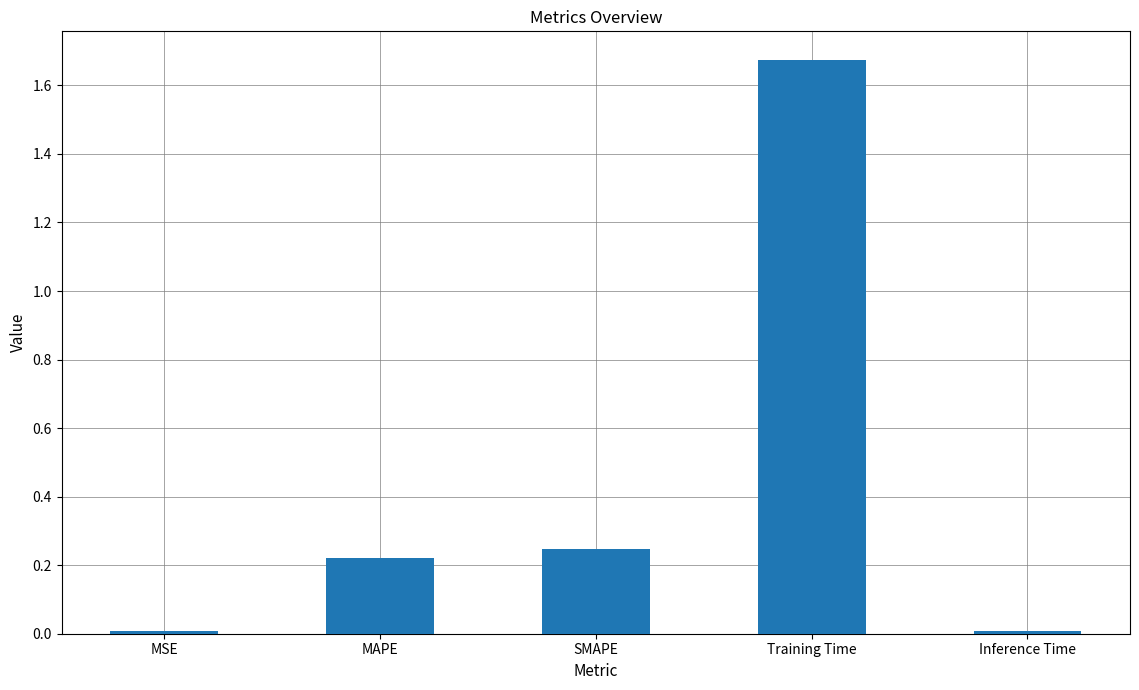

True or false: the data shows 2.3 at Training Time.

False